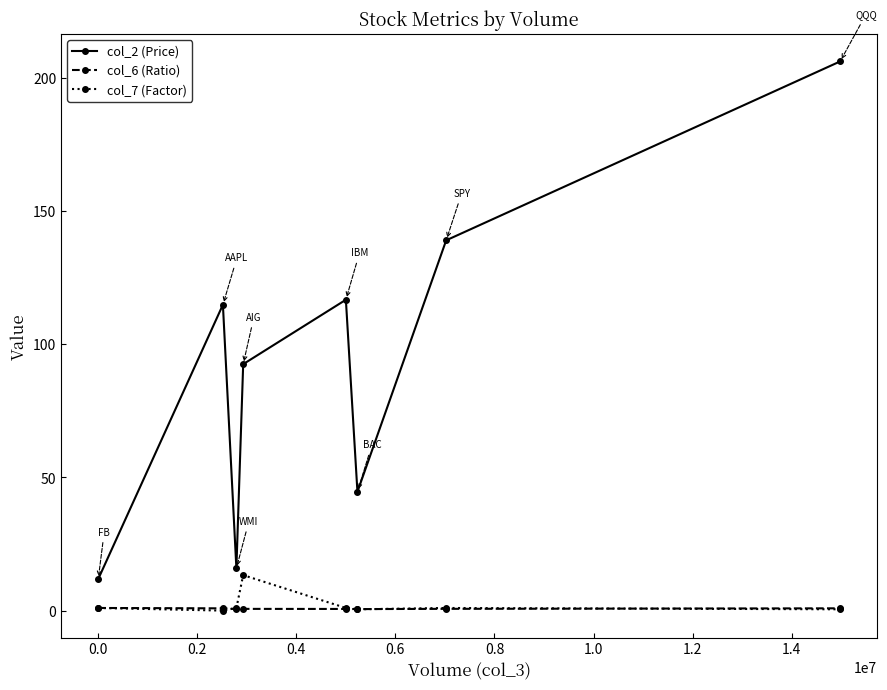

Rank the series by their maximum value, from highest to lowest.

col_2 (Price), col_7 (Factor), col_6 (Ratio)